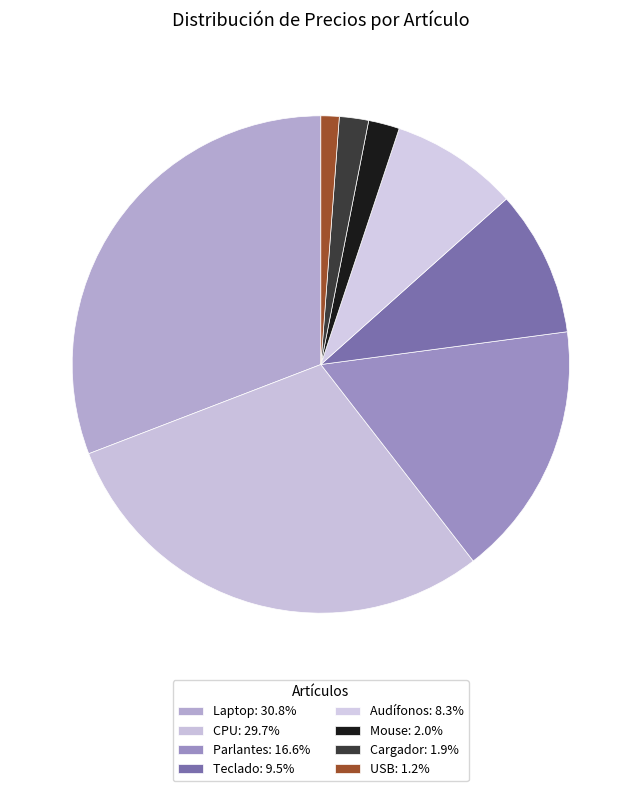

To the nearest percent, what percentage of the pie is Cargador?

2%